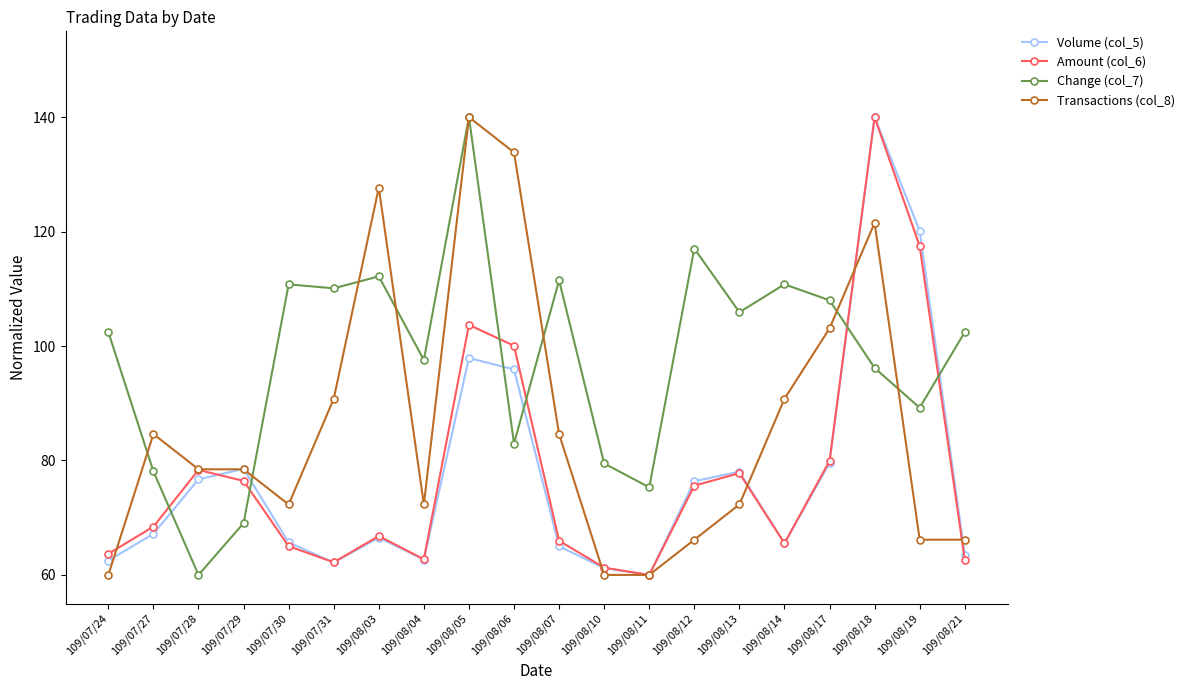

Read the Amount (col_6) value at 109/08/07.

66.0